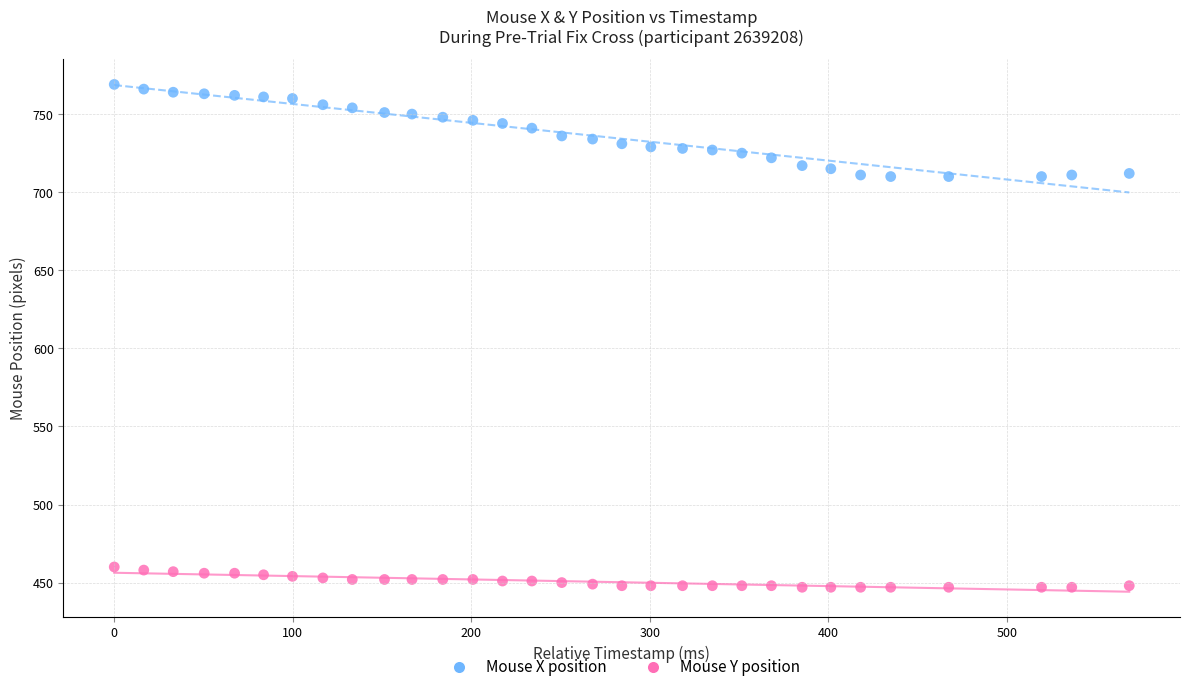

Count the number of points in this scatter plot.

62